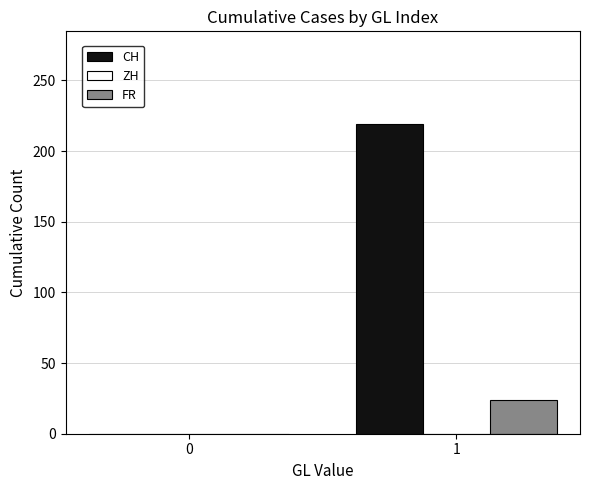

Is it true that FR equals 0 at 0?

True